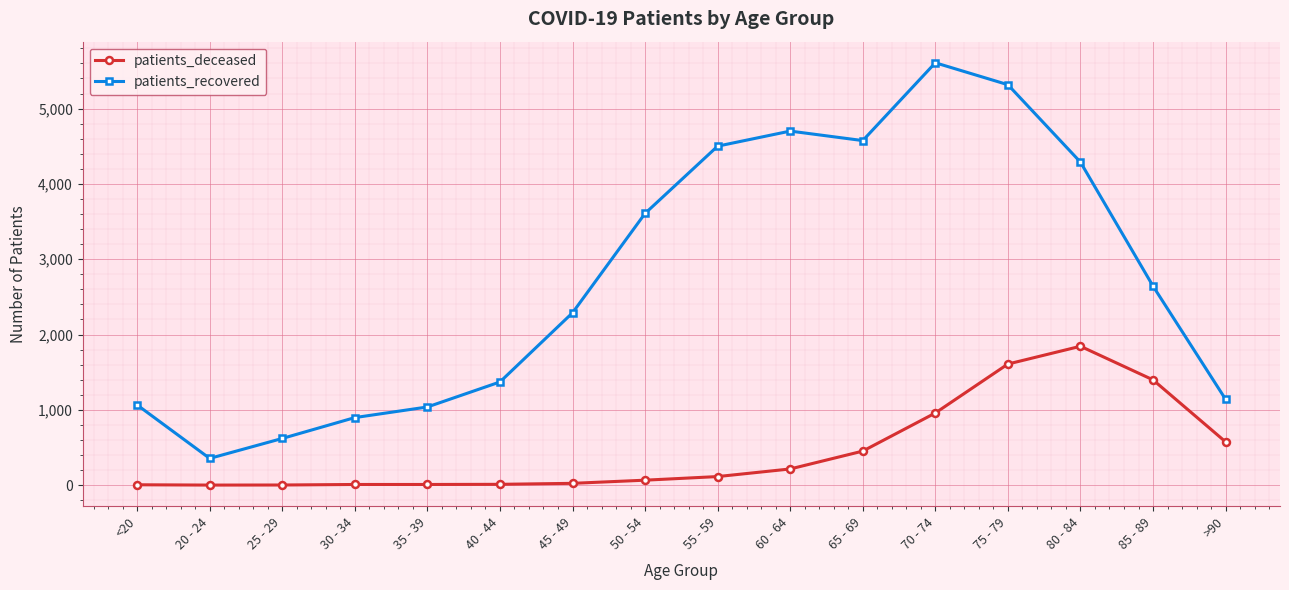

How many data points does each series have?

16